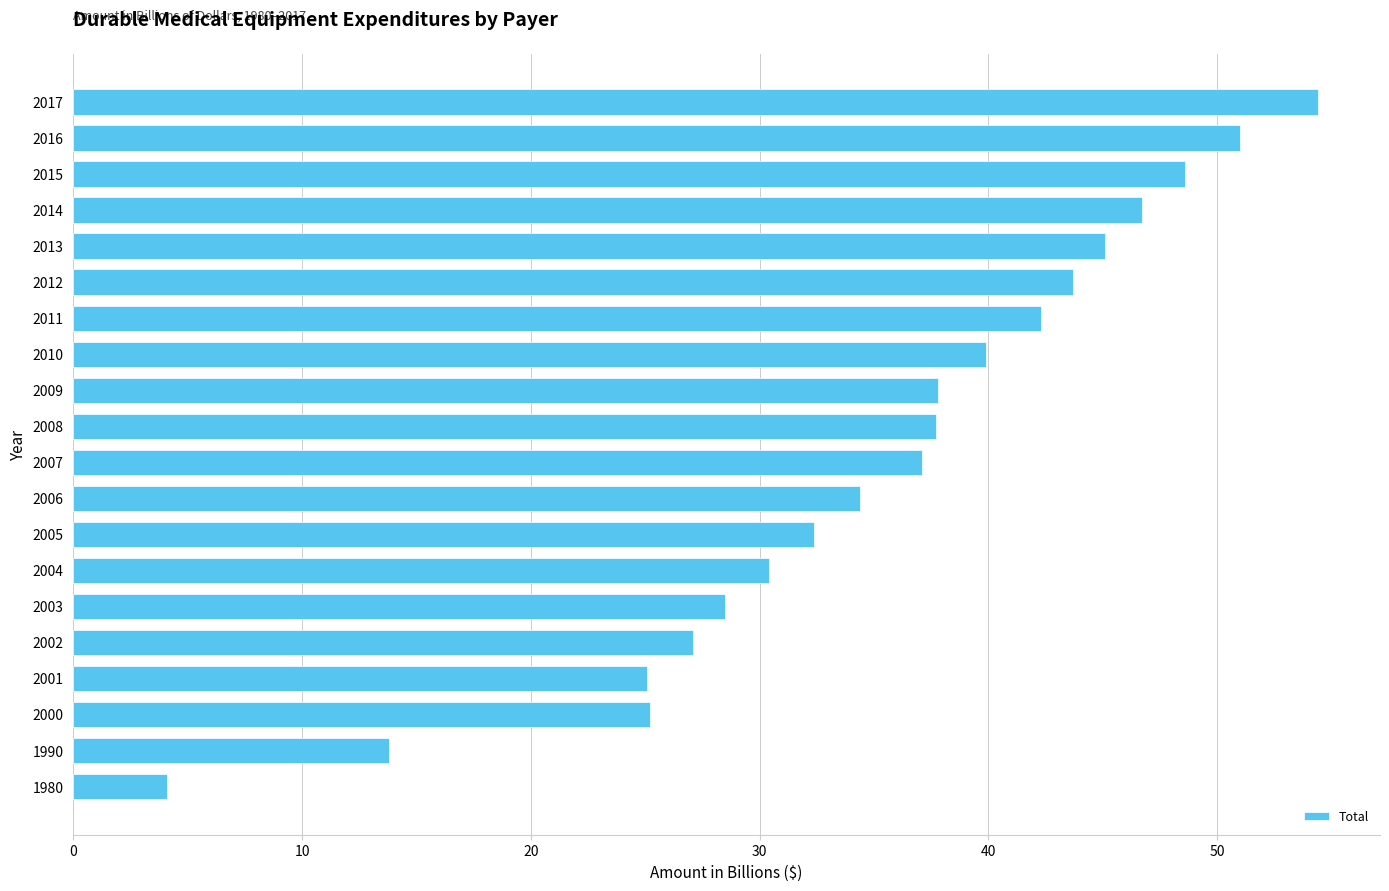

The chart shows a value of 48.6 at 2015. True or false?

True